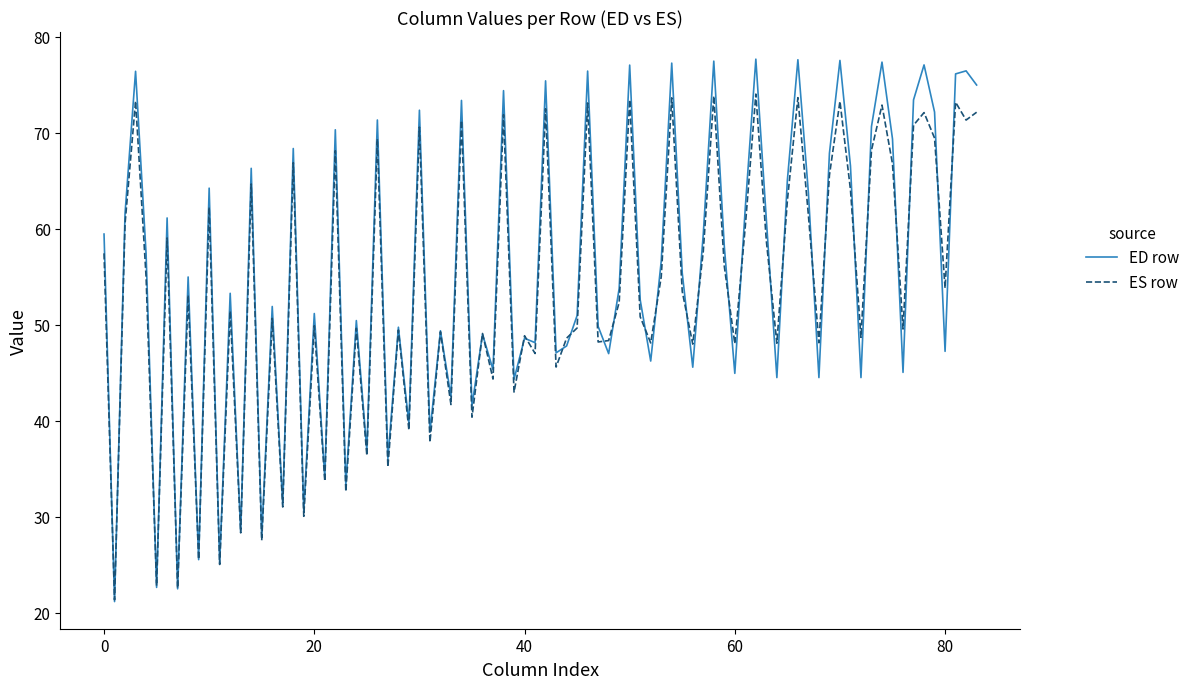

What is the greatest value displayed?

77.7